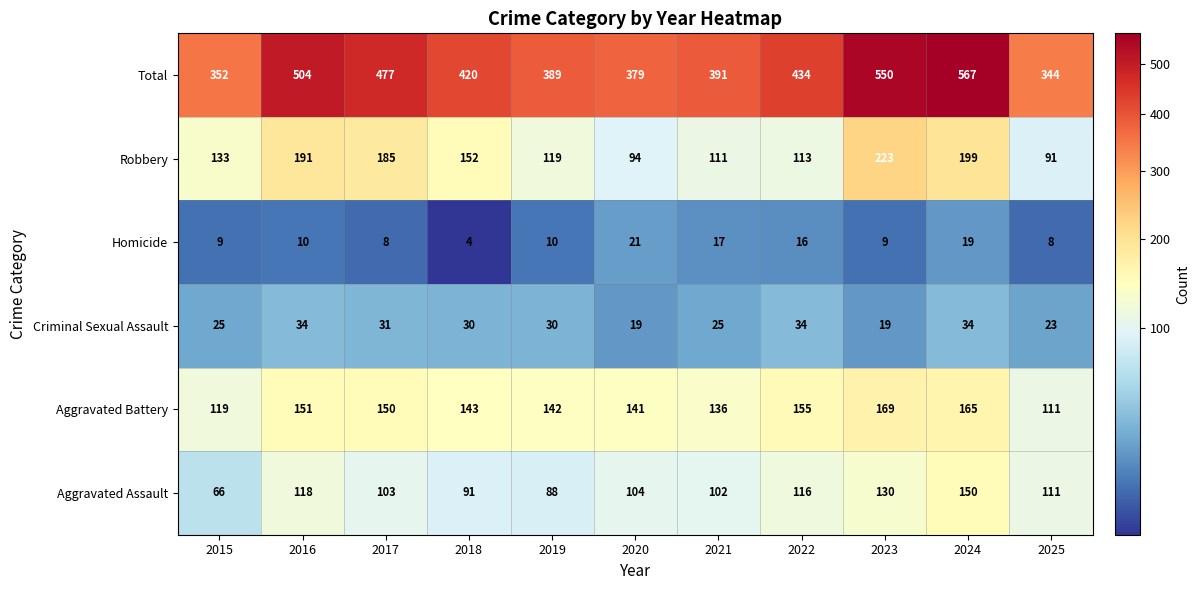

Which label corresponds to the smallest value in the chart?

2018